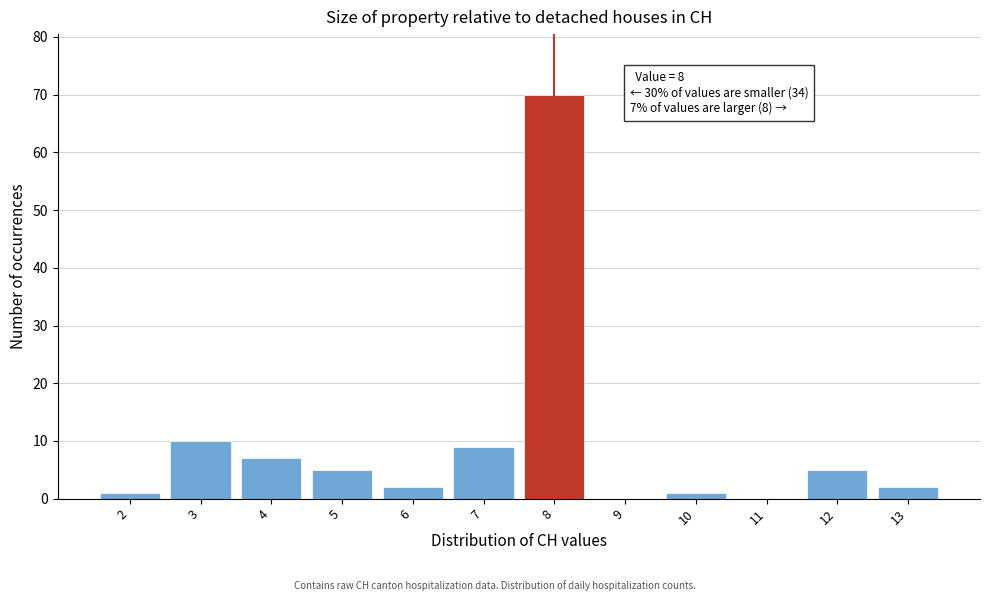

Over which range of the x-axis is the bar tallest?

7.5 to 8.5